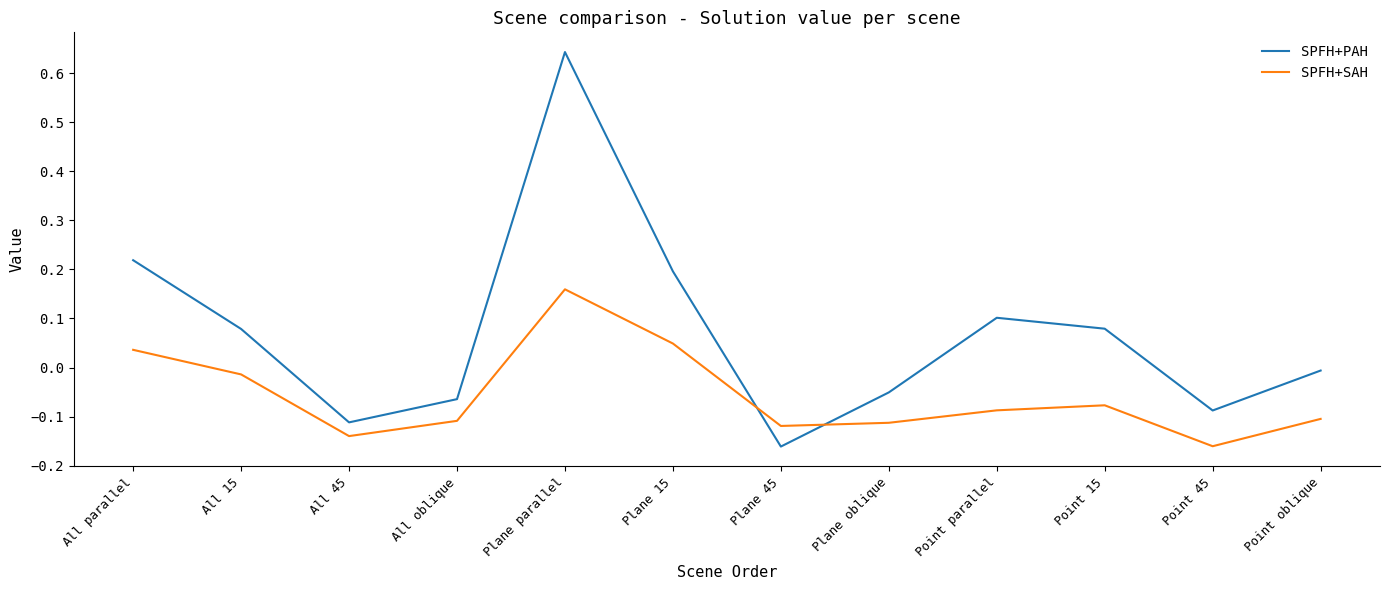

Between Point 15 and Point oblique, which series saw the biggest shift?

SPFH+PAH